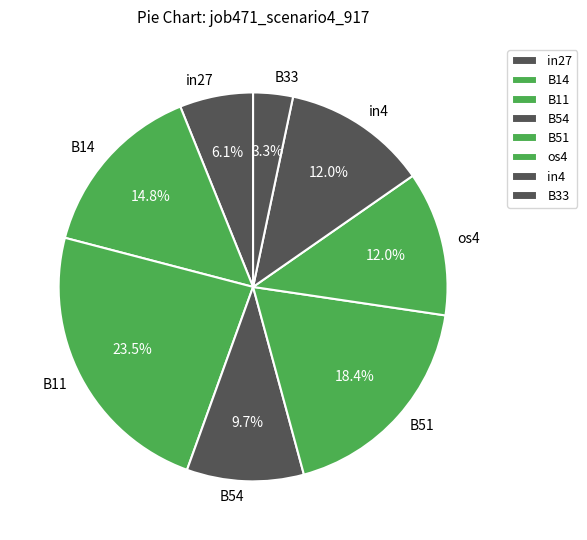

Is there any slice that represents more than half of the pie?

No